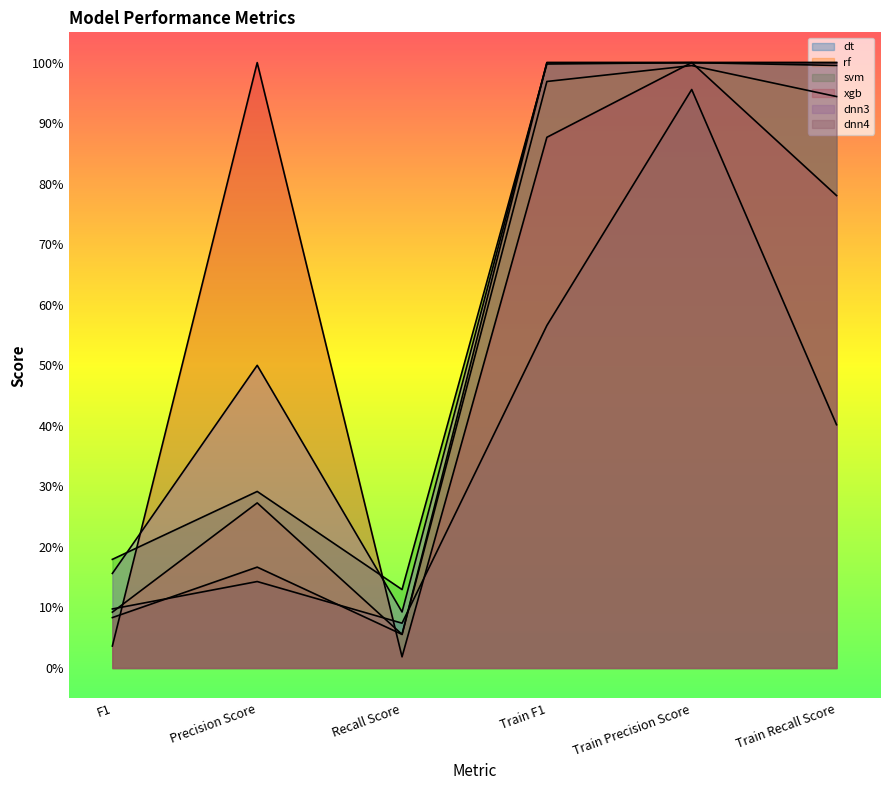

What is the average value of the svm series?

0.6